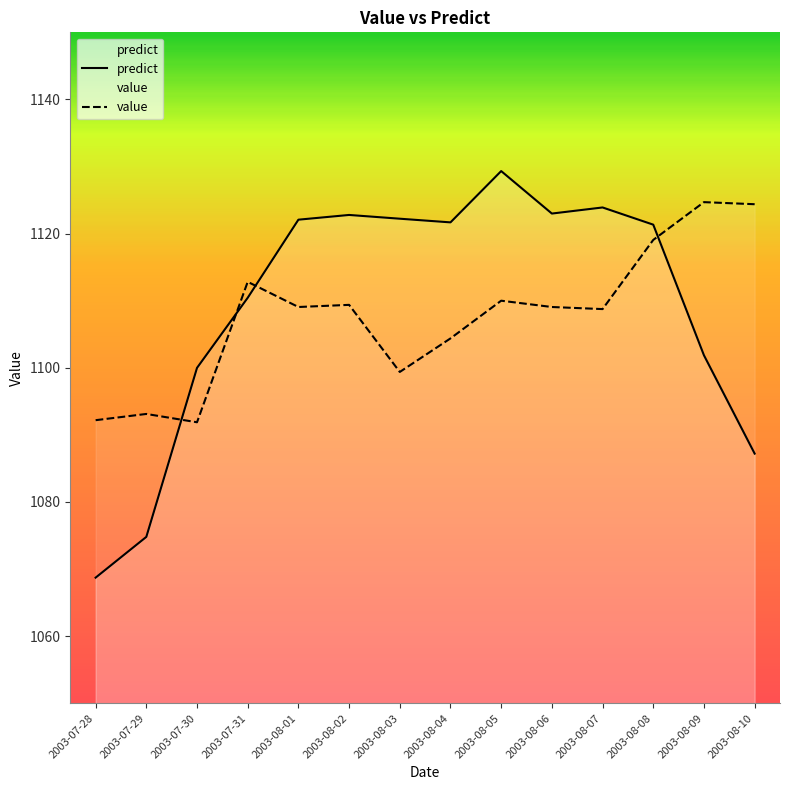

Which label corresponds to the smallest value in the chart?

2003-07-28